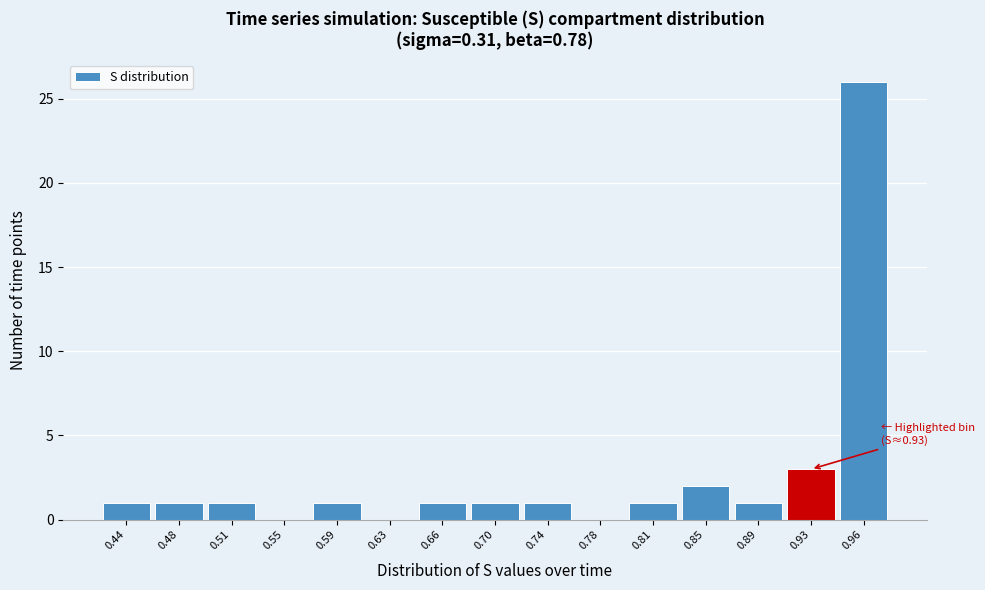

Reading left to right, what are all the values shown in this chart?

0.44=1	0.48=1	0.51=1	0.55=0	0.59=1	0.63=0	0.66=1	0.70=1	0.74=1	0.78=0	0.81=1	0.85=2	0.89=1	0.93=3	0.96=26